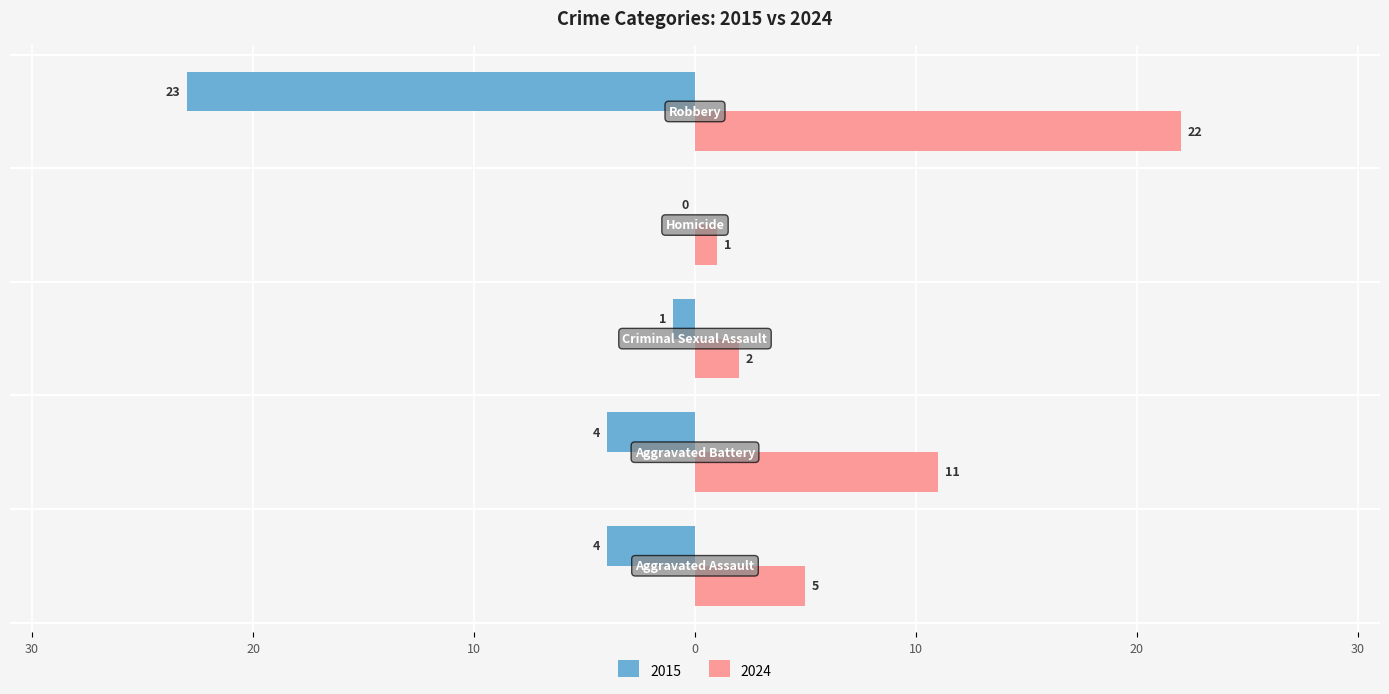

Reading right to left, list all the values displayed in this chart.

2015: -23	0	-1	-4	-4
2024: 22	1	2	11	5